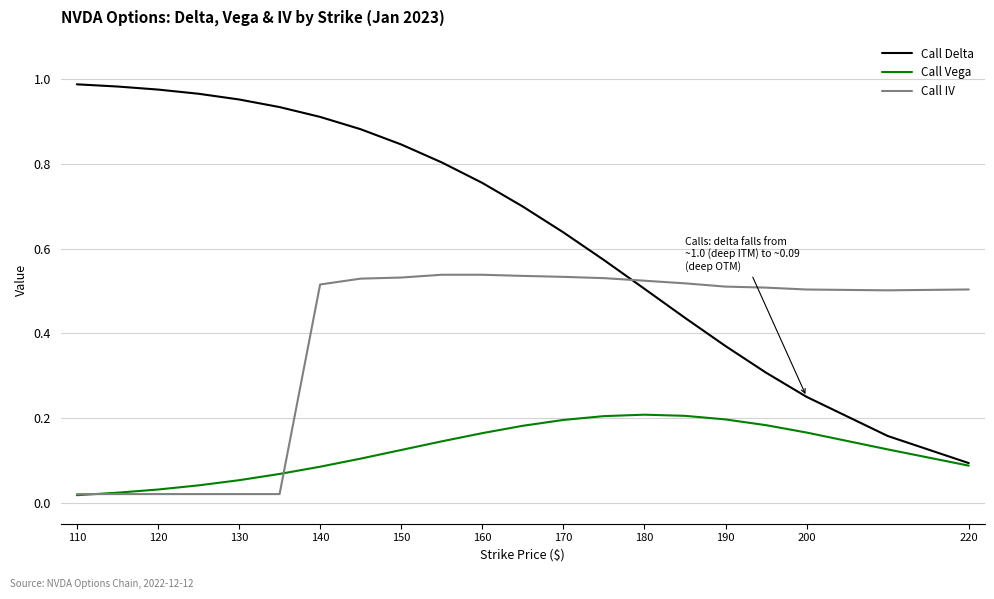

Which series ends up on top after the final intersection of Call Vega and Call IV?

Call IV